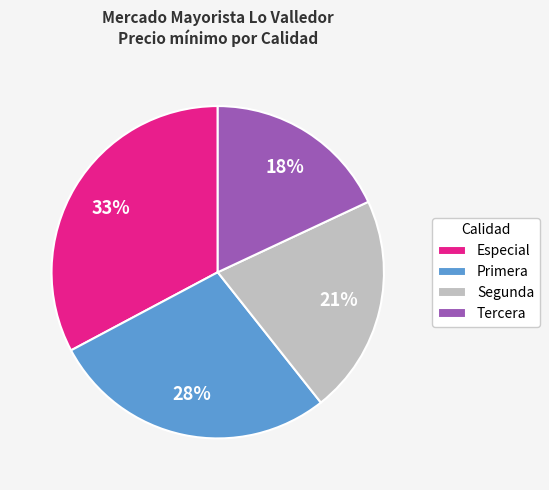

Is there any slice that represents more than half of the pie?

No